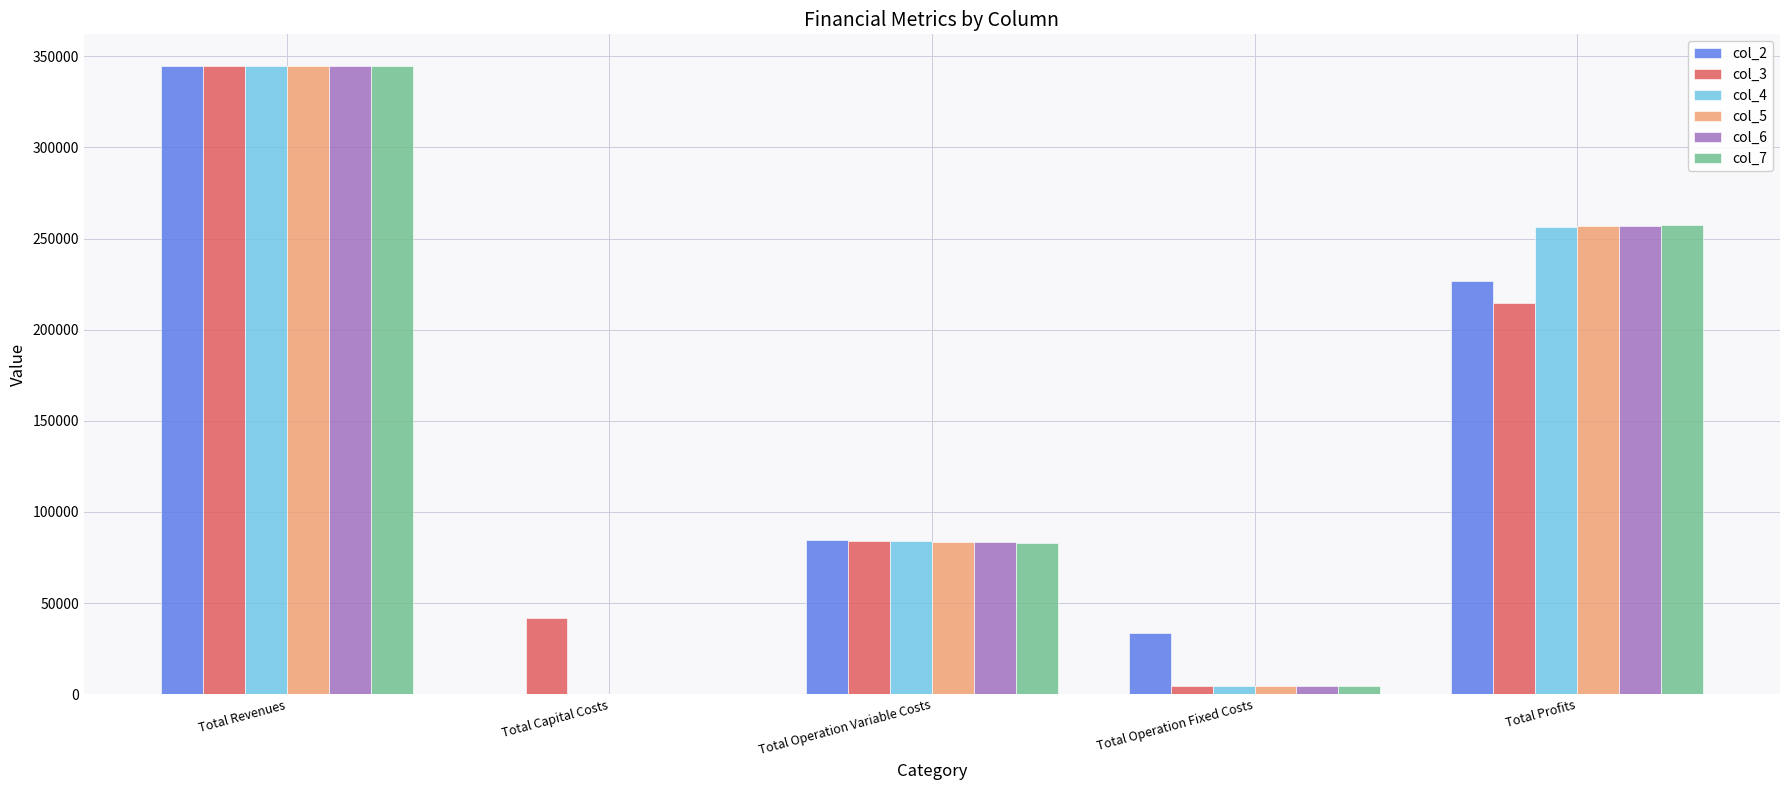

How many groups of bars are there?

5